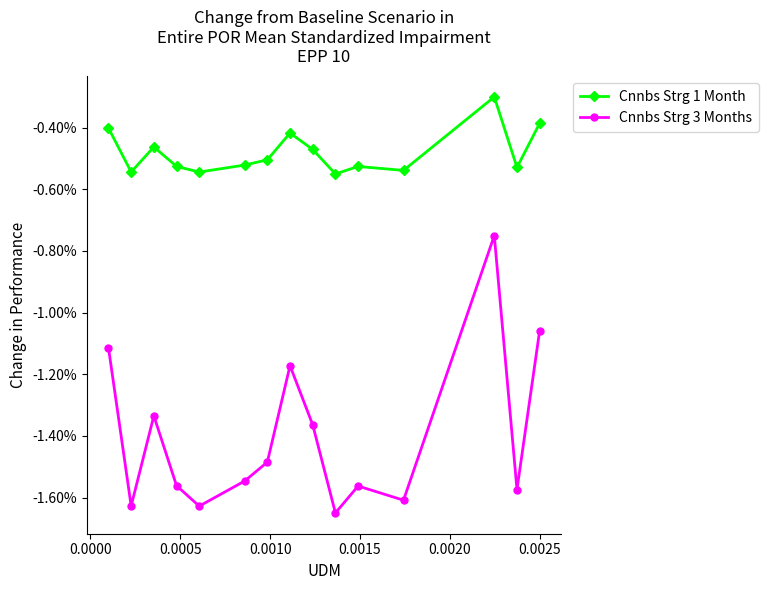

In Cnnbs Strg 1 Month, how many points are lower than both neighbors (excluding endpoints)?

5